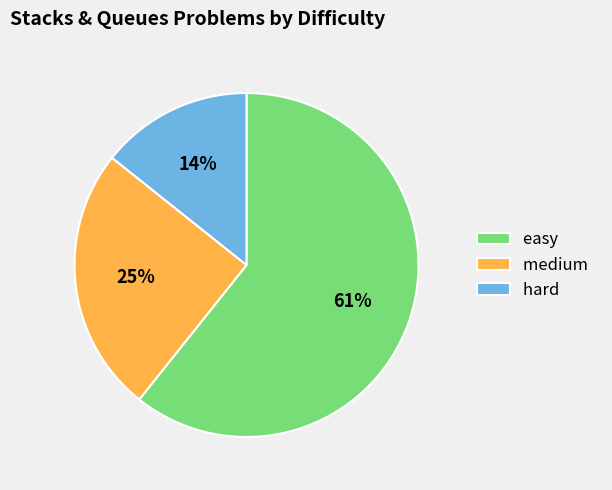

To the nearest percent, what is the difference between the hard and medium slice percentages?

11%